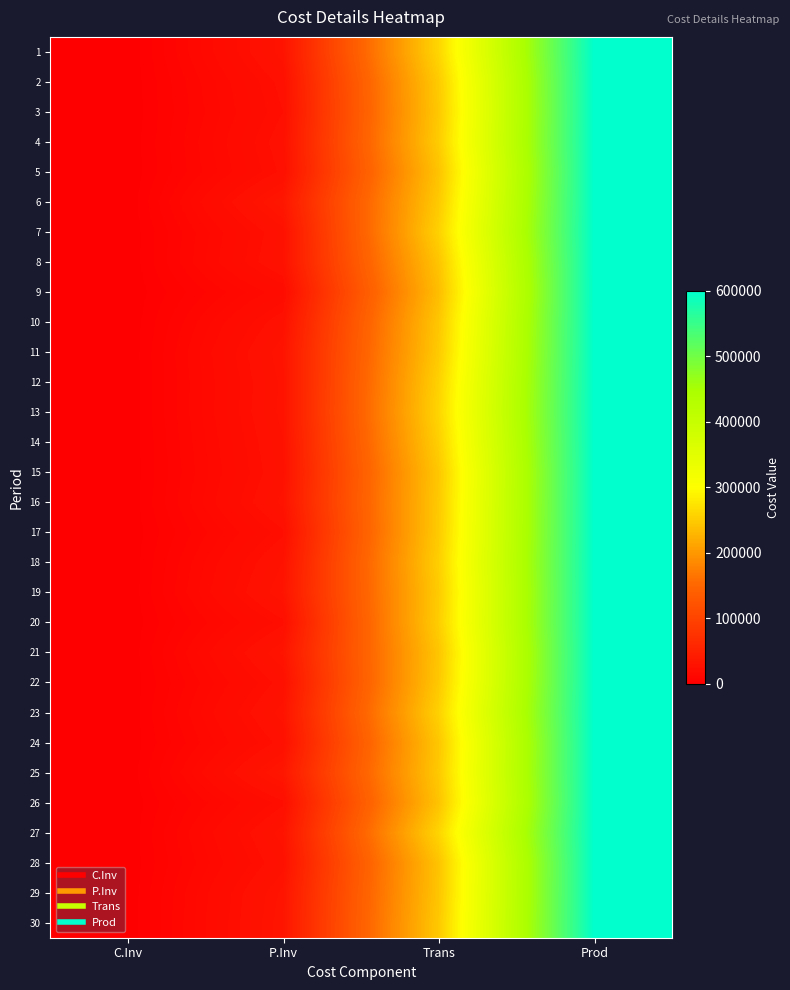

What is the total value across all series at P.Inv?

825973